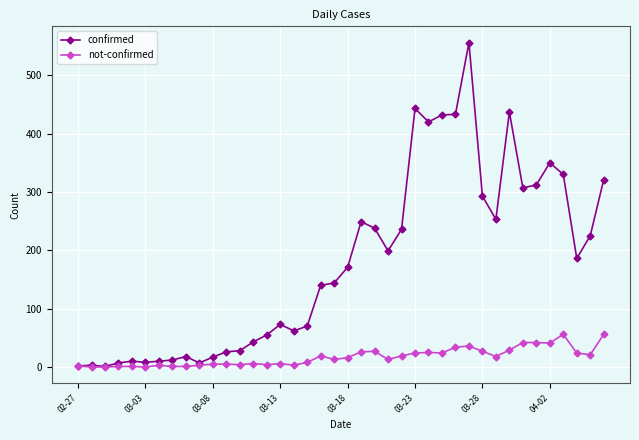

How many categories are shown in the chart?

40